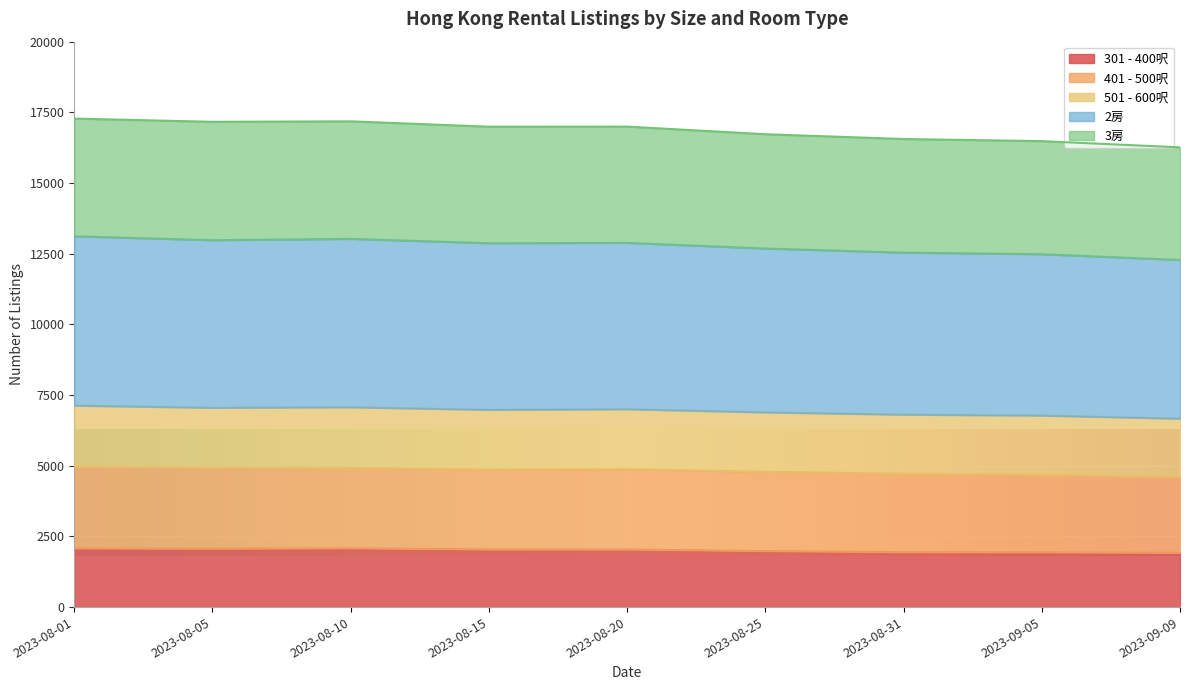

True or false: 301 - 400呎 and 2房 cross at least once.

False